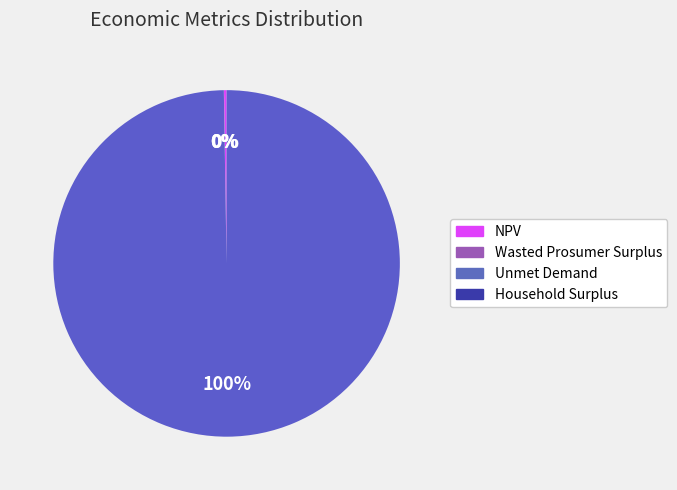

The Household Surplus slice represents 100% of the pie. True or false?

True